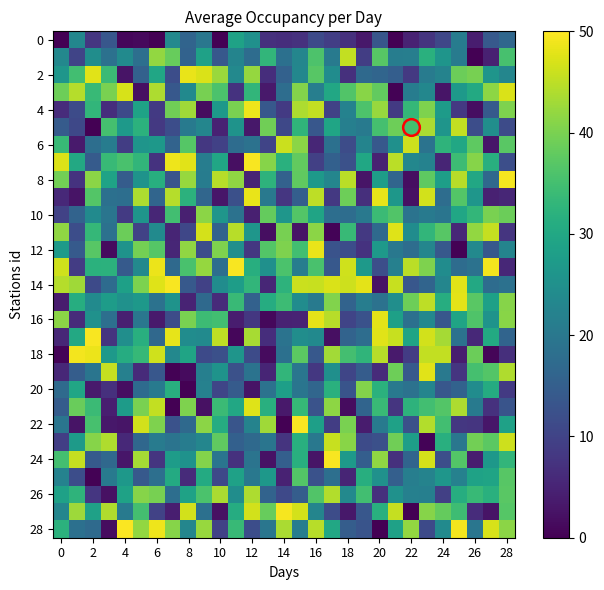

Which series has the widest spread of values?

22